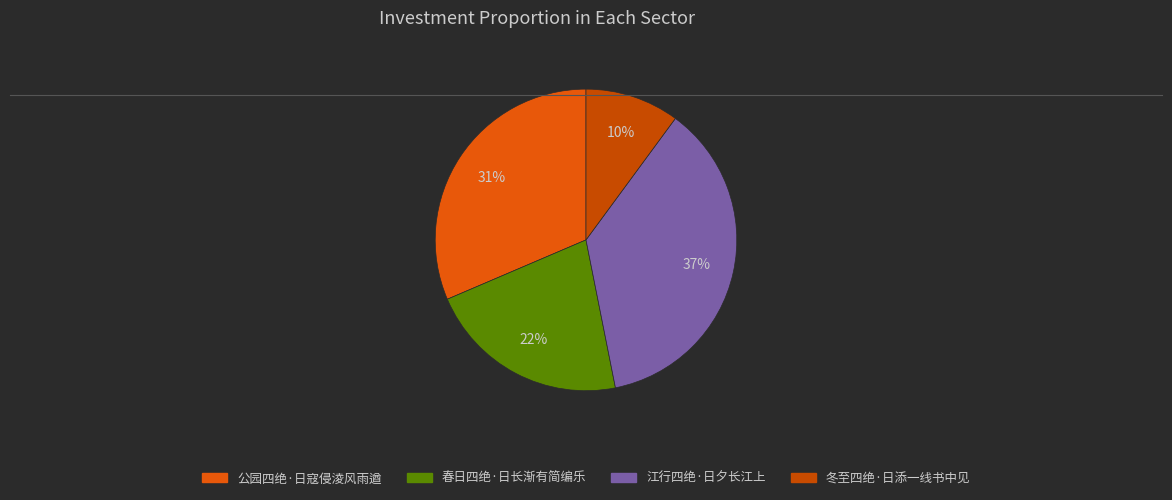

Is there any slice that represents more than half of the pie?

No